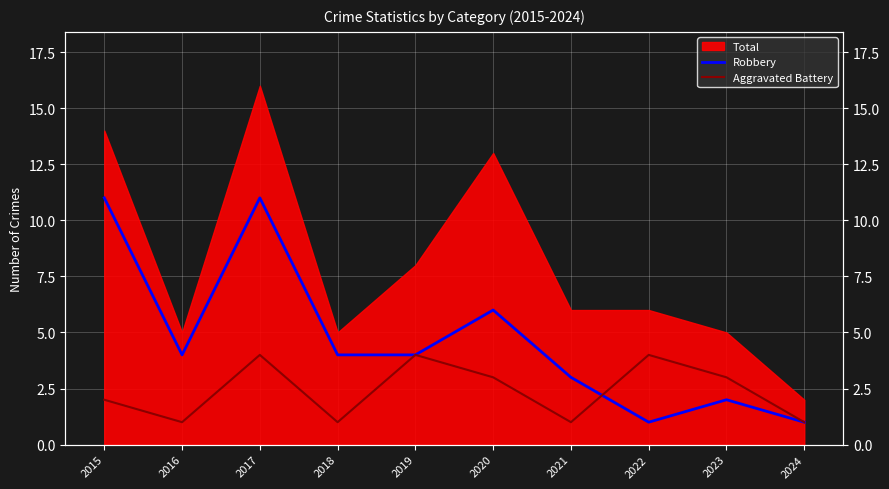

The value of Aggravated Battery at 2015 is 0. True or false?

False